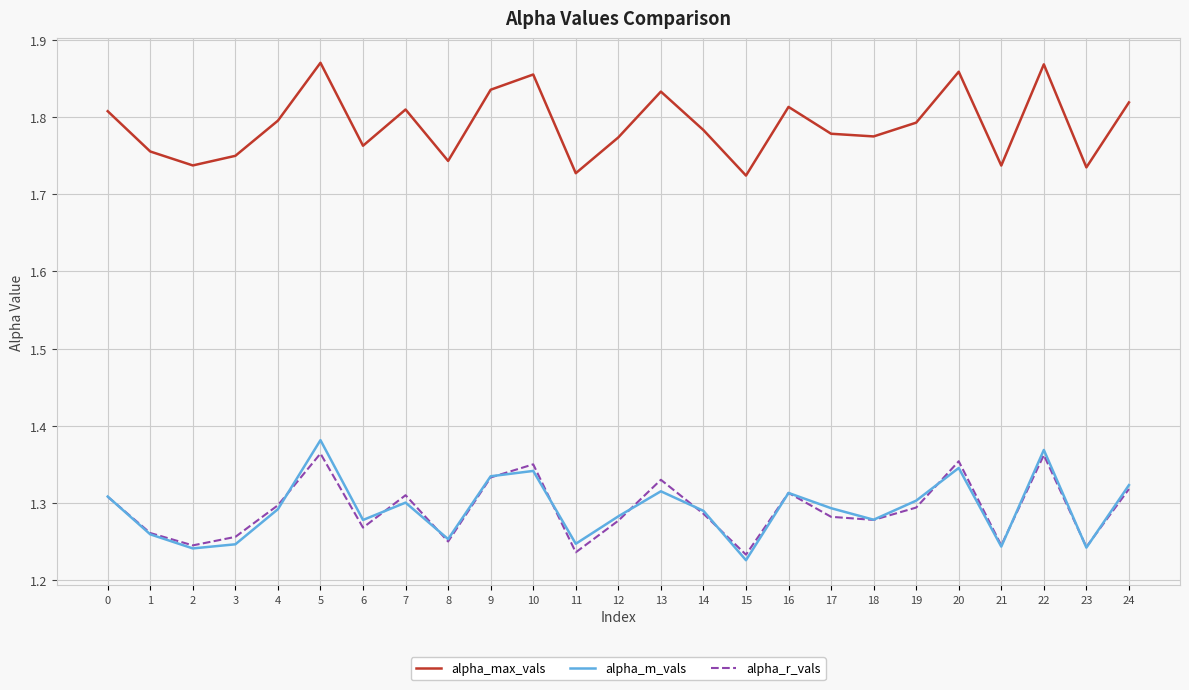

True or false: alpha_max_vals and alpha_m_vals intersect in this chart.

False